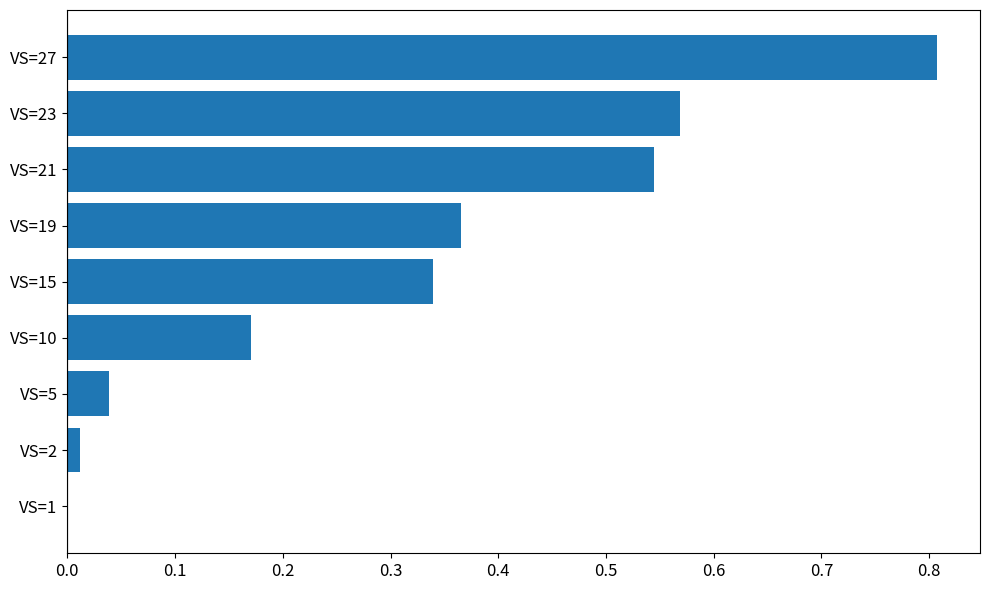

The value at VS=19 is 0.1. True or false?

False